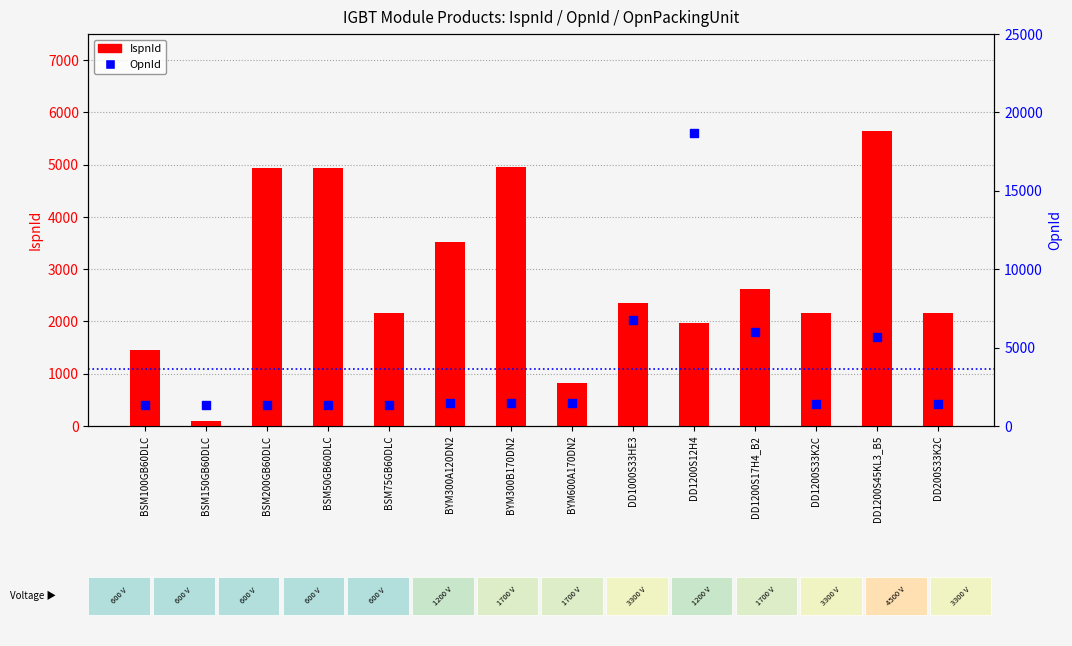

Which series has the largest total across all categories?

OpnId